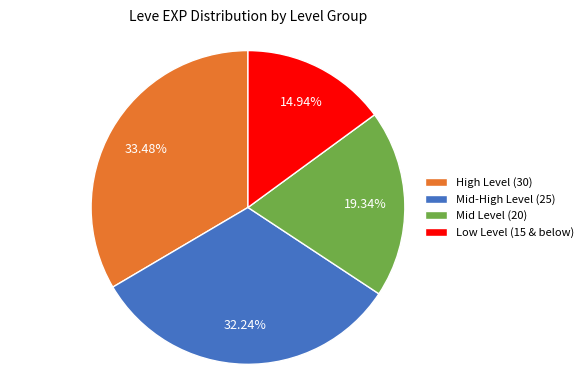

Rank the categories by value from highest to lowest.

High Level (30), Mid-High Level (25), Mid Level (20), Low Level (15 & below)